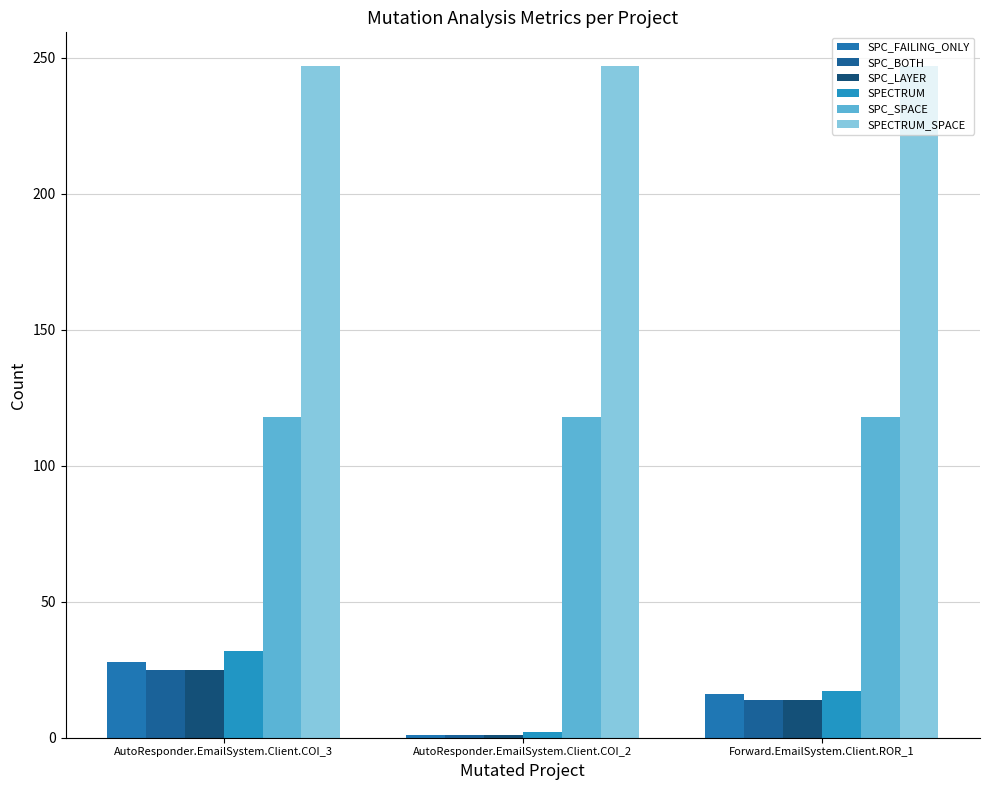

List the labels in order of SPC_BOTH value, largest first.

AutoResponder.EmailSystem.Client.COI_3, Forward.EmailSystem.Client.ROR_1, AutoResponder.EmailSystem.Client.COI_2